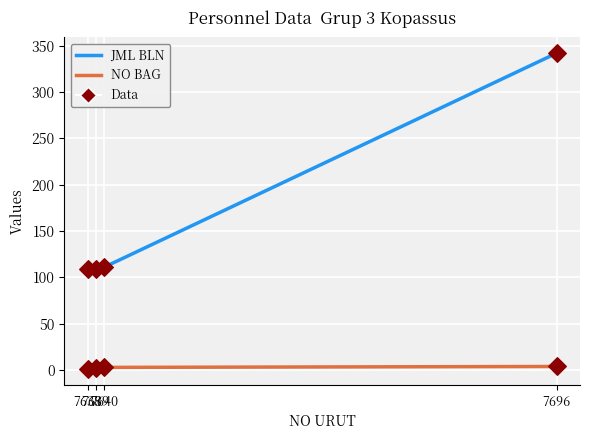

Which series has the widest spread of values?

JML BLN